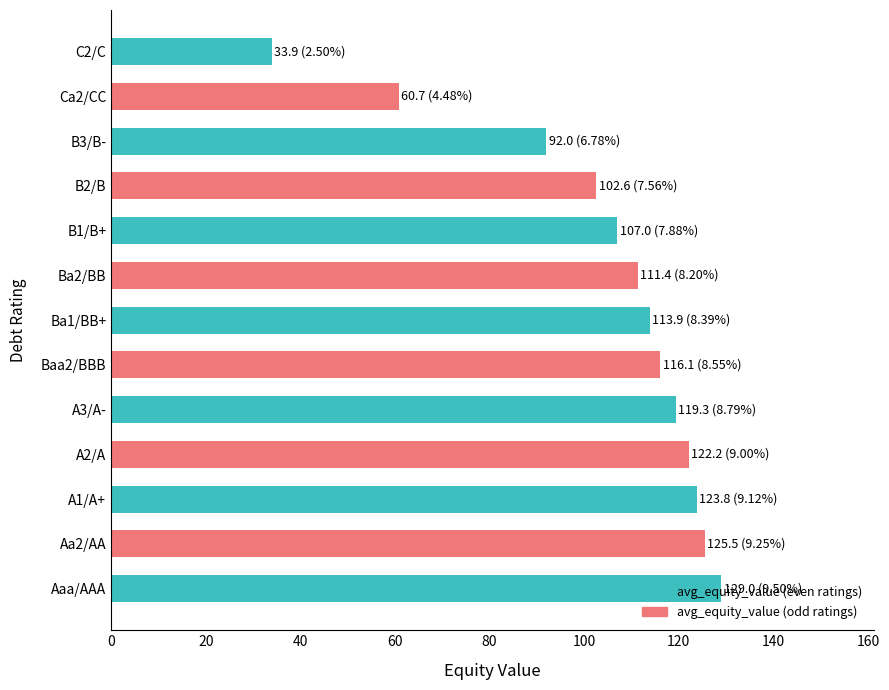

Rank the categories by value from highest to lowest.

Aaa/AAA, Aa2/AA, A1/A+, A2/A, A3/A-, Baa2/BBB, Ba1/BB+, Ba2/BB, B1/B+, B2/B, B3/B-, Ca2/CC, C2/C